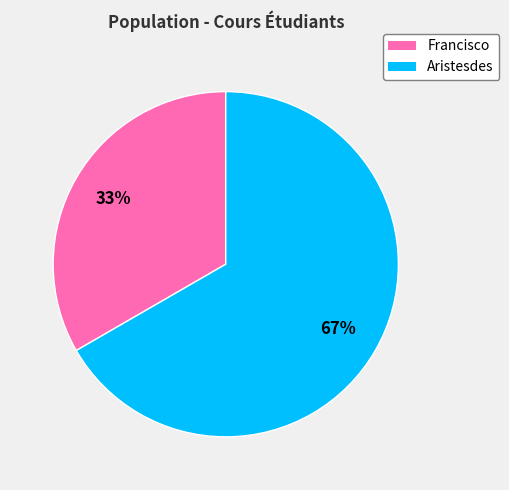

Approximately how many times larger is the value at Francisco compared to Aristesdes?

0.5